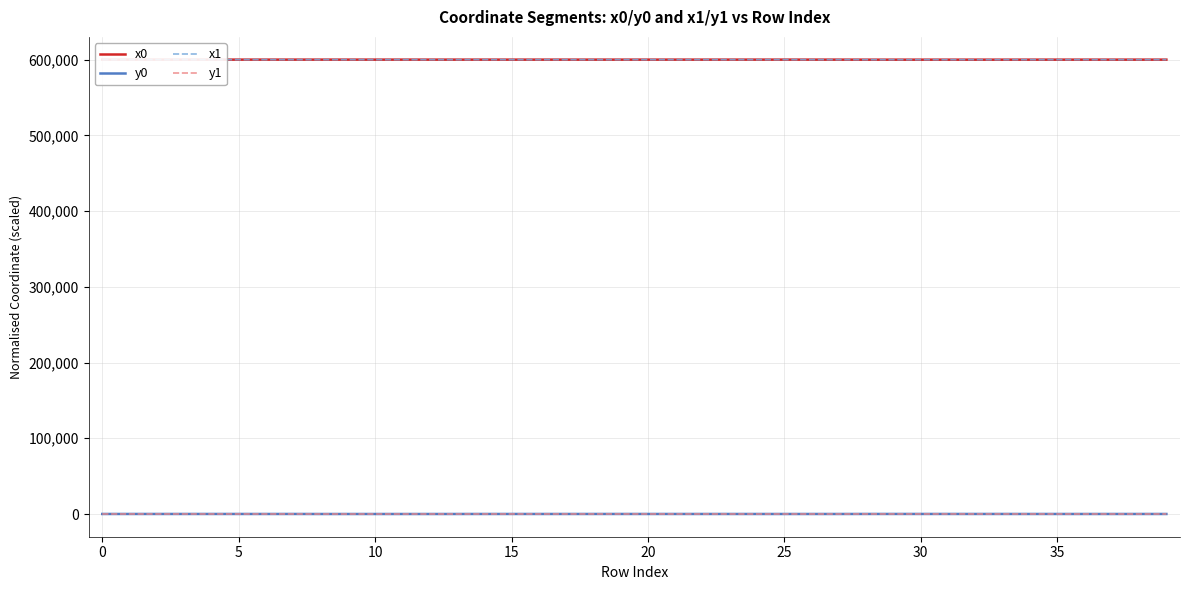

What is the difference between the second highest and minimum values in the y0 series?

53.8